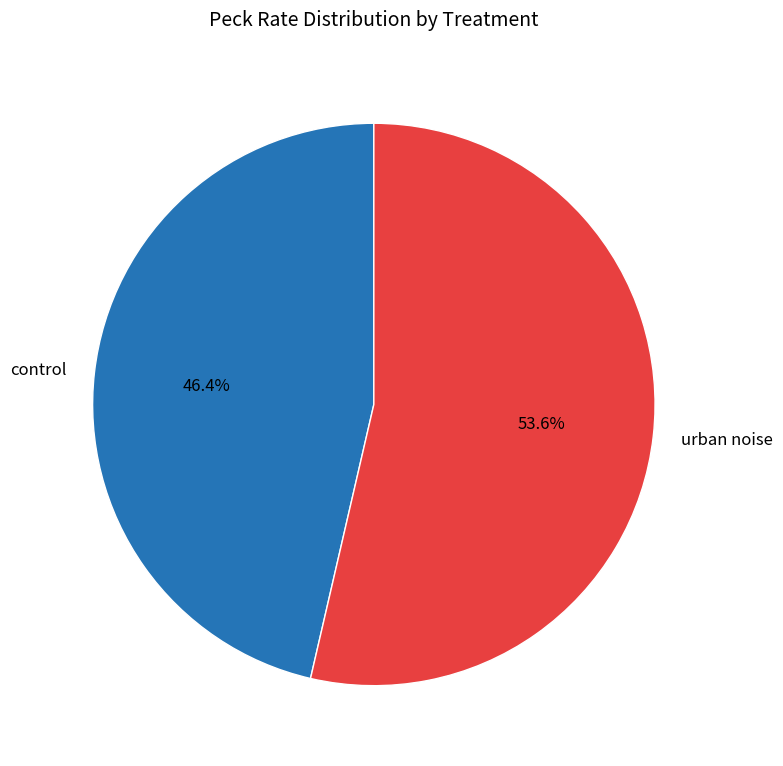

Which category has the smallest portion of the pie?

control